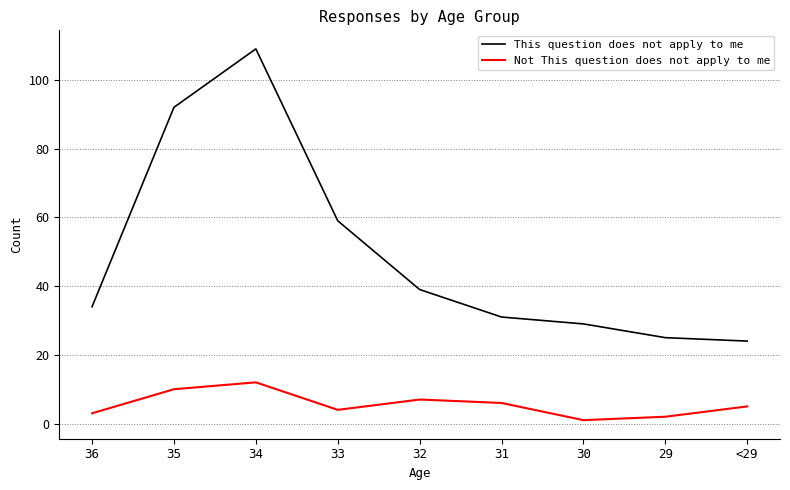

Which series has the largest total across all categories?

This question does not apply to me